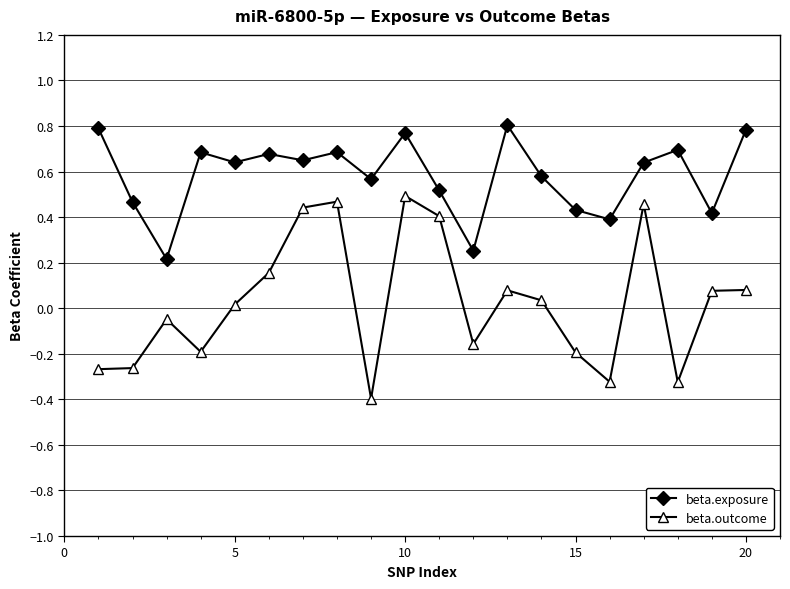

List the series in order of their overall mean, lowest first.

beta.outcome, beta.exposure